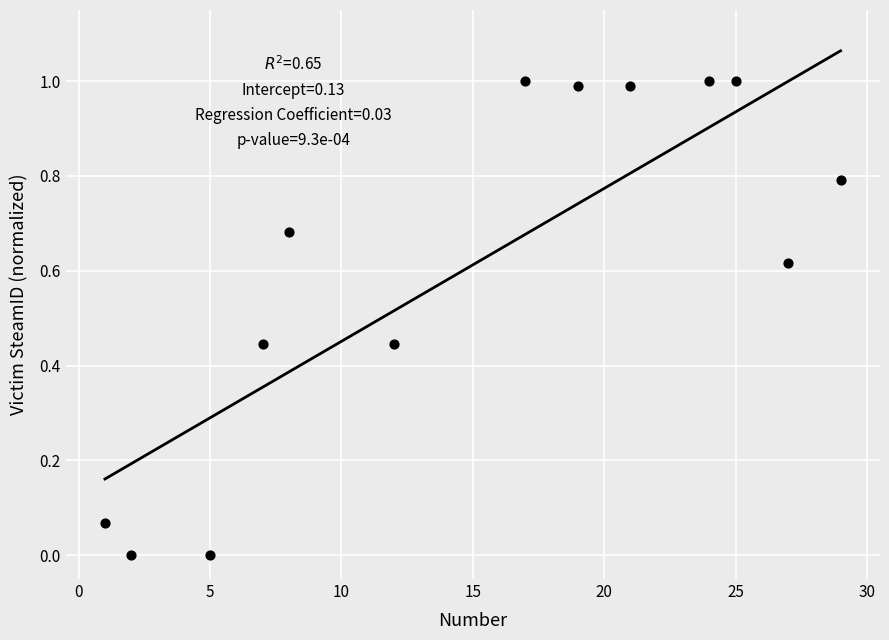

What is the range of Y values (max minus min)?

1.0